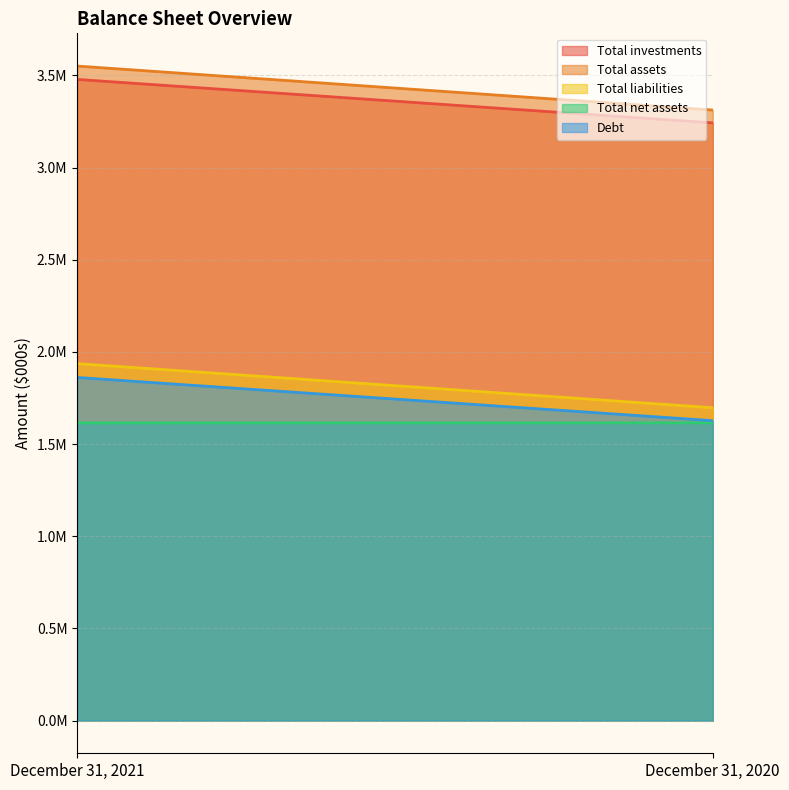

Does the chart display data point markers on the line(s)?

No